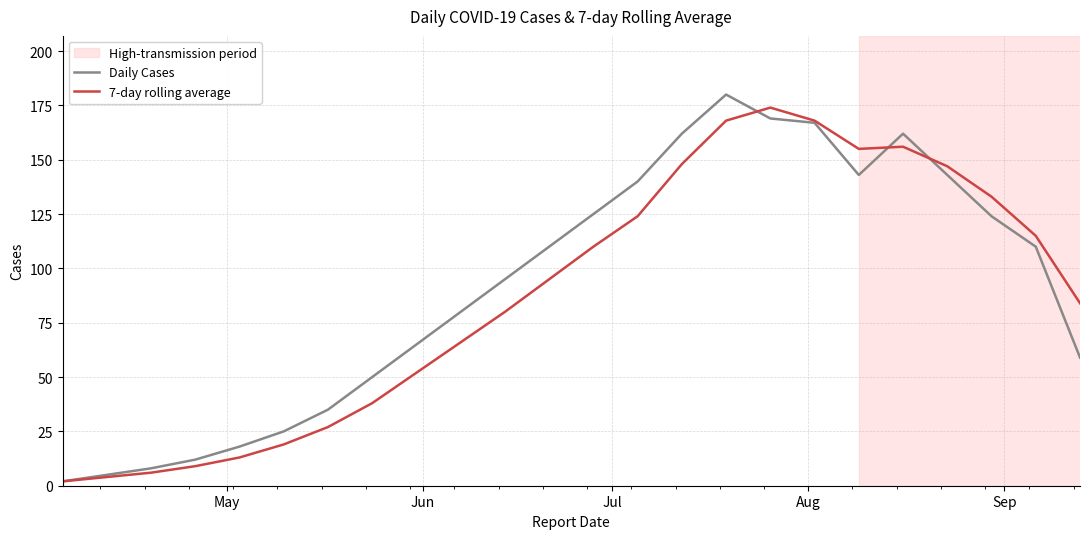

Which series has the largest total across all categories?

Daily Cases